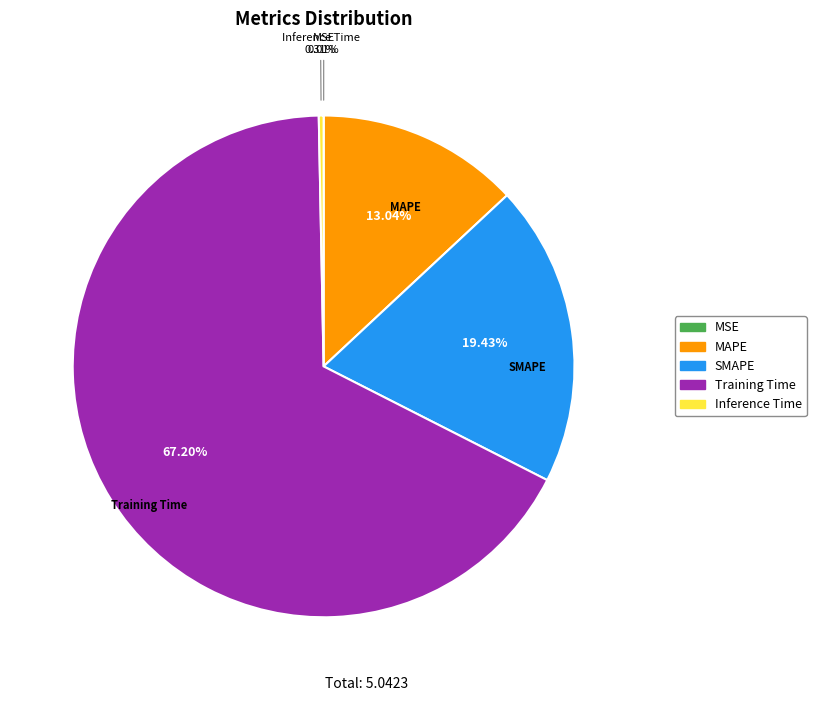

To the nearest percent, what portion does Training Time represent?

67%